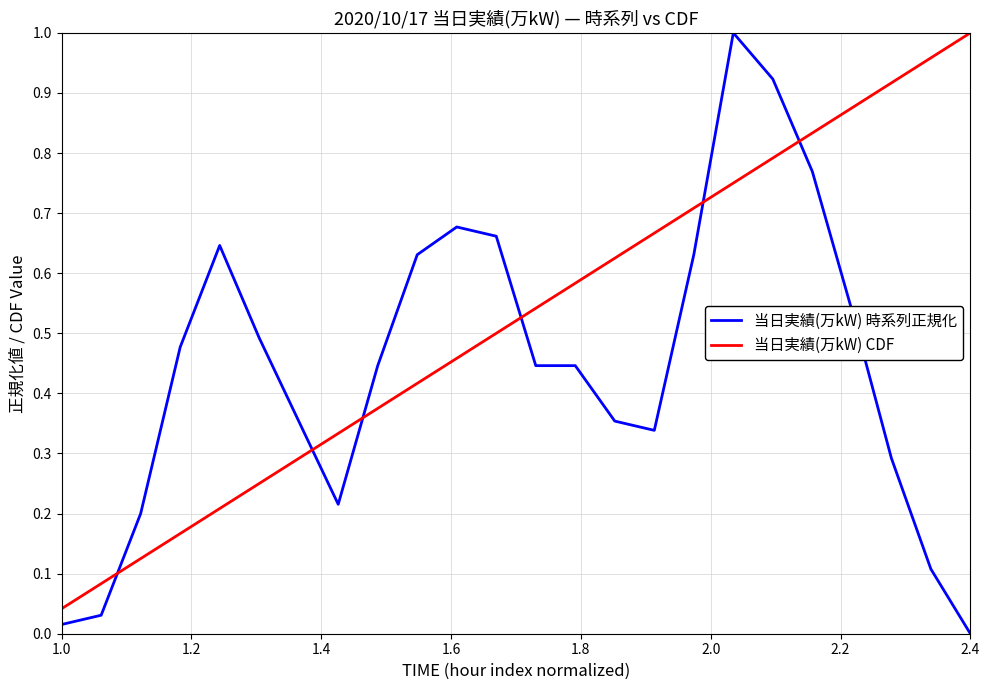

List the series in order of their overall mean, lowest first.

当日実績(万kW) 時系列正規化, 当日実績(万kW) CDF